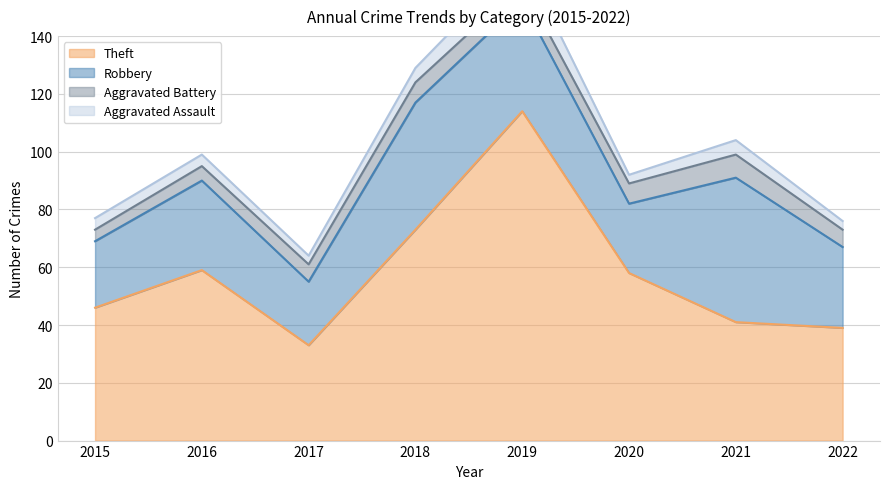

Is the value of Aggravated Assault at 2016 greater than the value of Aggravated Battery at 2017?

No